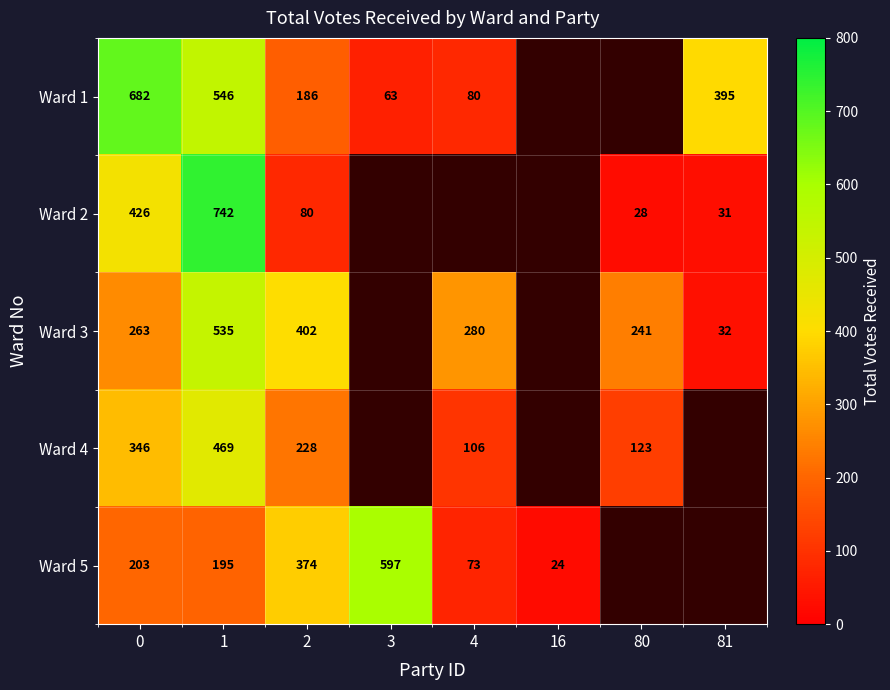

Is the value of Ward 5 at 2 greater than the value of Ward 1 at 1?

No